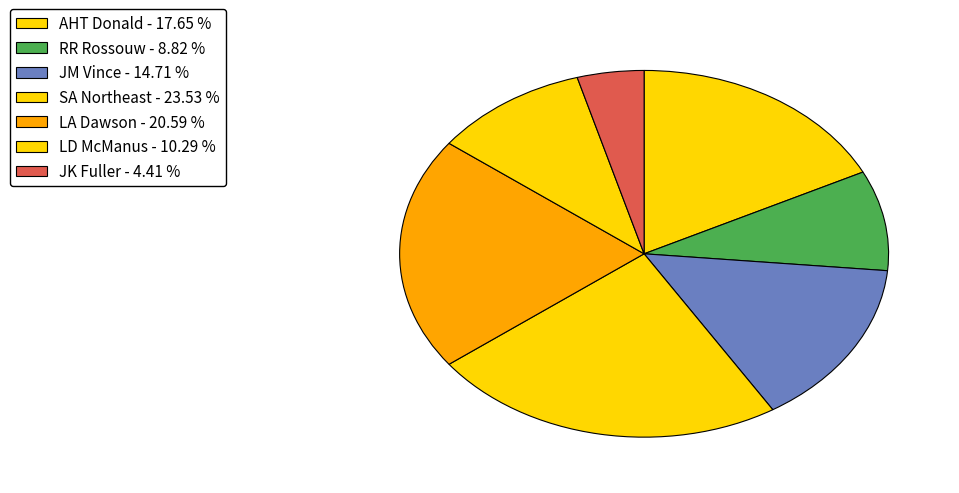

How many segments does this pie chart have?

7